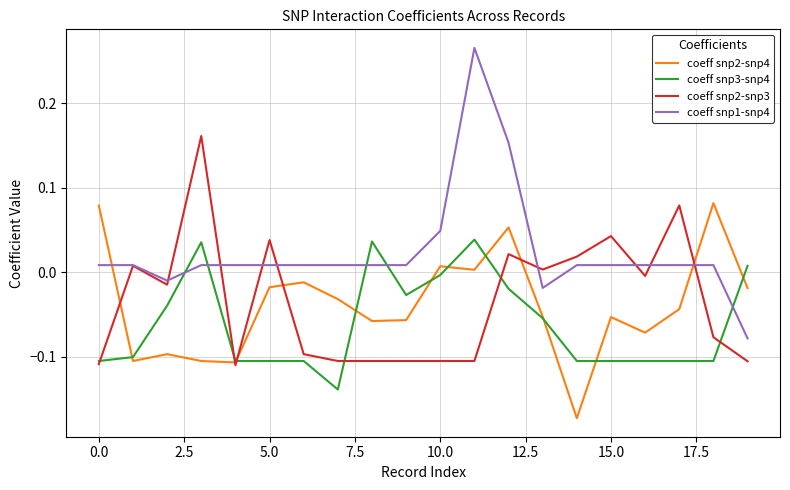

Is this an area chart (filled region under the line)?

No